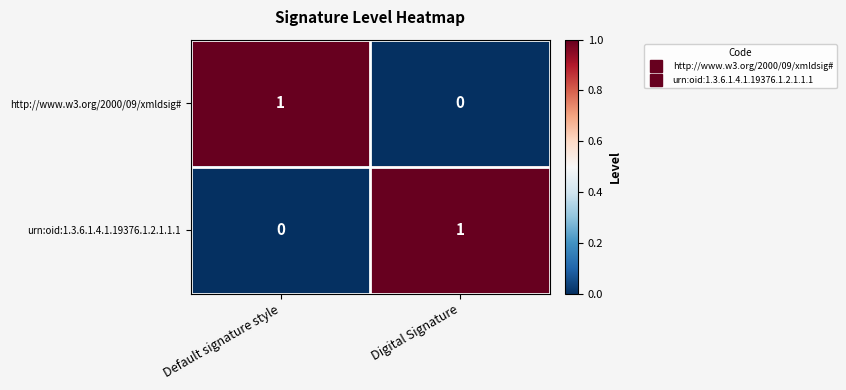

At which label does urn:oid:1.3.6.1.4.1.19376.1.2.1.1.1 reach its peak?

Digital Signature